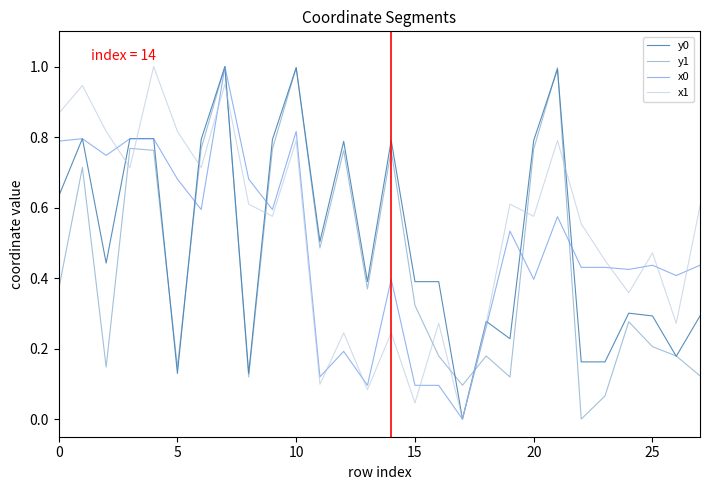

Is this an area chart (filled region under the line)?

No